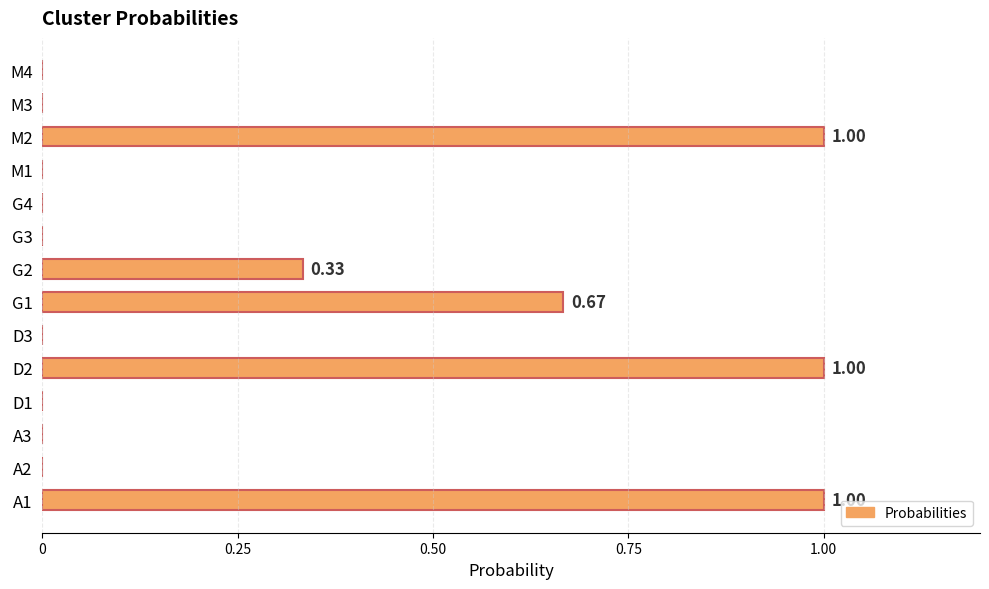

What is the sum of the values at A1 and G2?

1.3